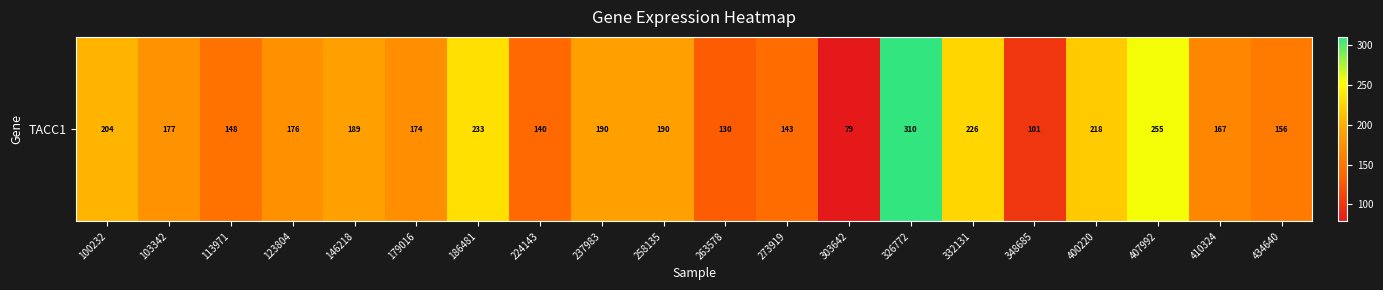

List the labels in order of value, largest first.

326772, 407992, 186481, 332131, 400220, 100232, 237983, 258135, 146218, 103342, 123804, 179016, 410324, 434640, 113971, 273919, 224143, 263578, 348685, 303642